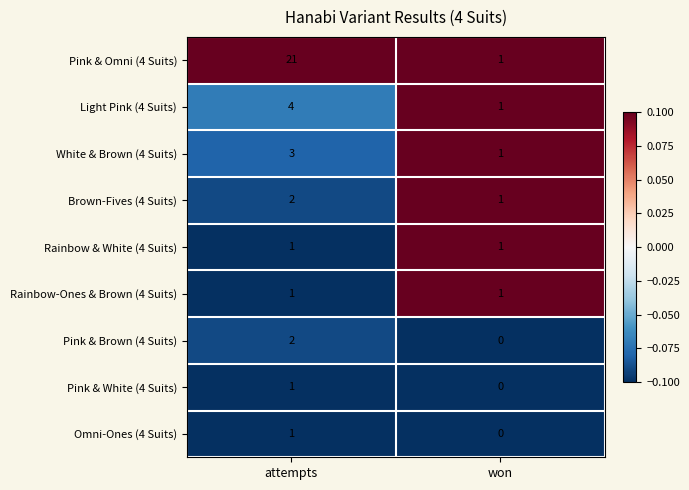

Read the Pink & Omni (4 Suits) value at attempts, to the nearest 5.

20